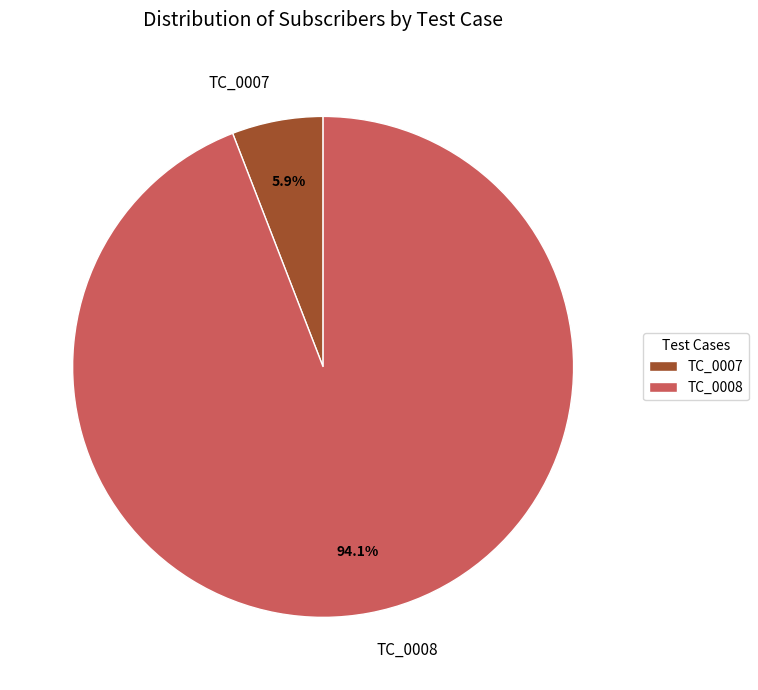

To the nearest percent, what percentage of the pie is TC_0007?

6%